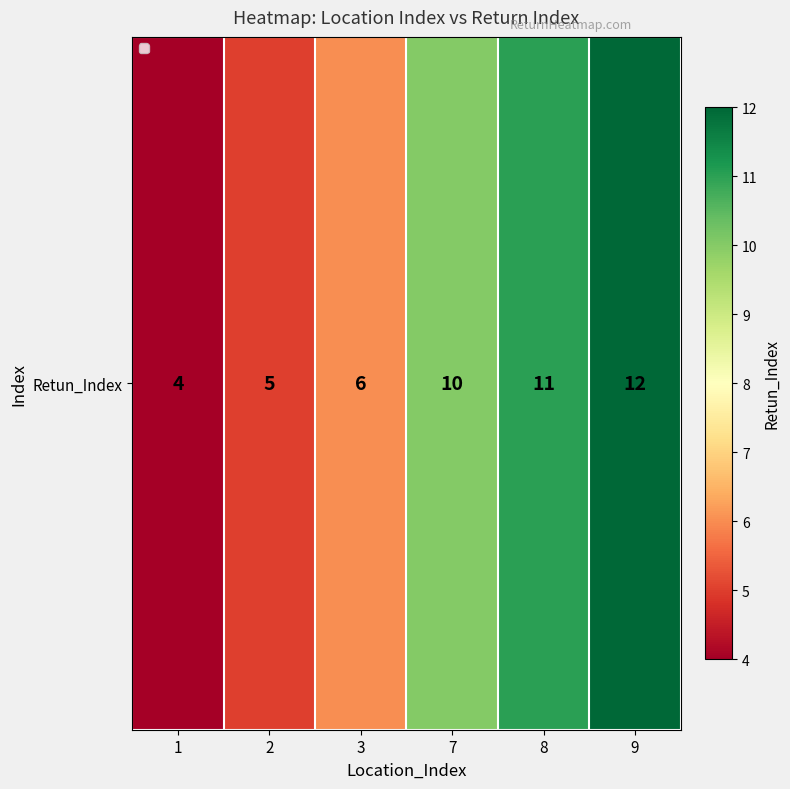

What is the change in value from 2 to 9?

+7